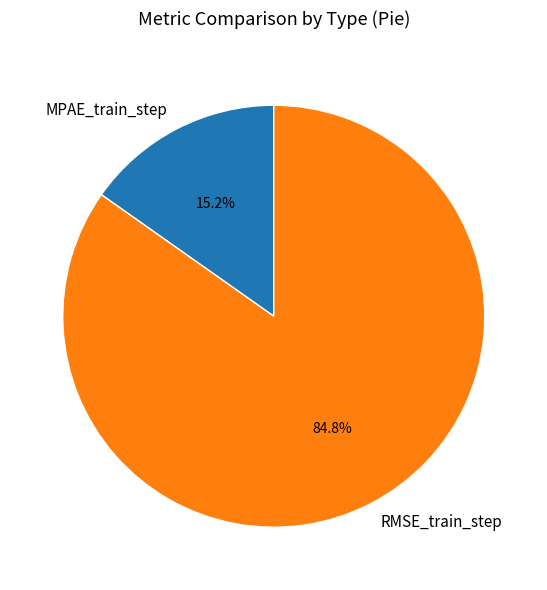

To the nearest percent, what is the combined percentage of MPAE_train_step and RMSE_train_step?

100%